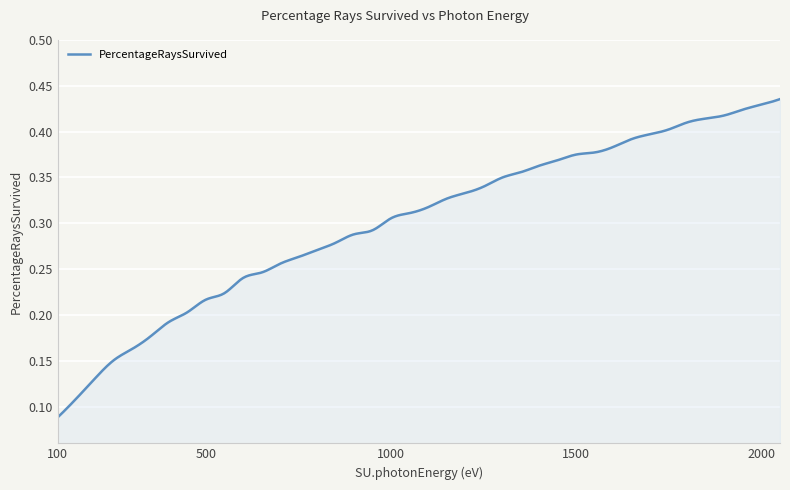

Does the chart have visible grid lines?

Yes